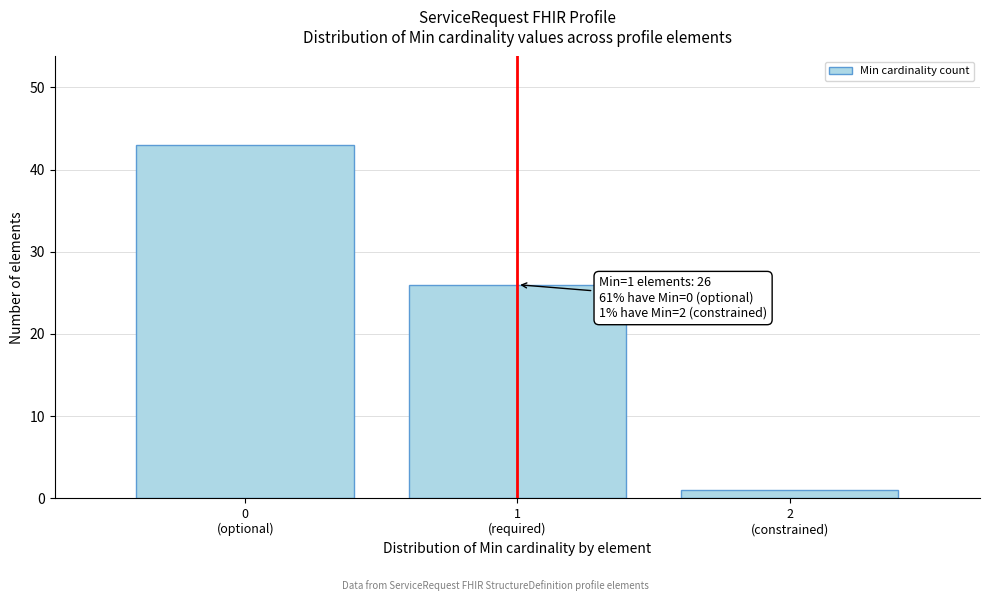

Reading left to right, transcribe all the data shown in this chart.

43	26	1